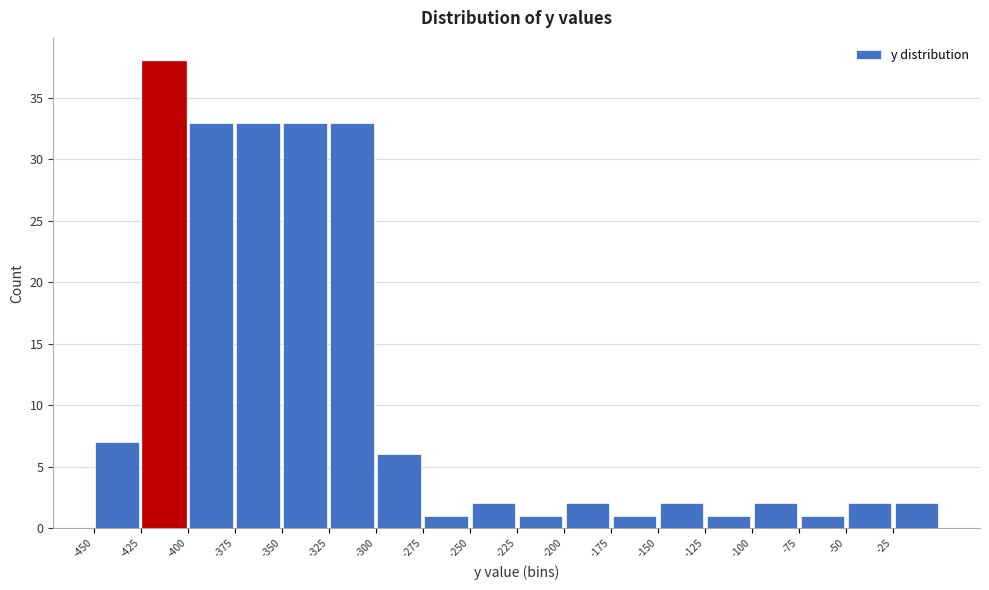

What is the height of the bar covering -350 to -325 on the x-axis? The values are not printed on the chart, so give them approximately, as read against the axis.

33